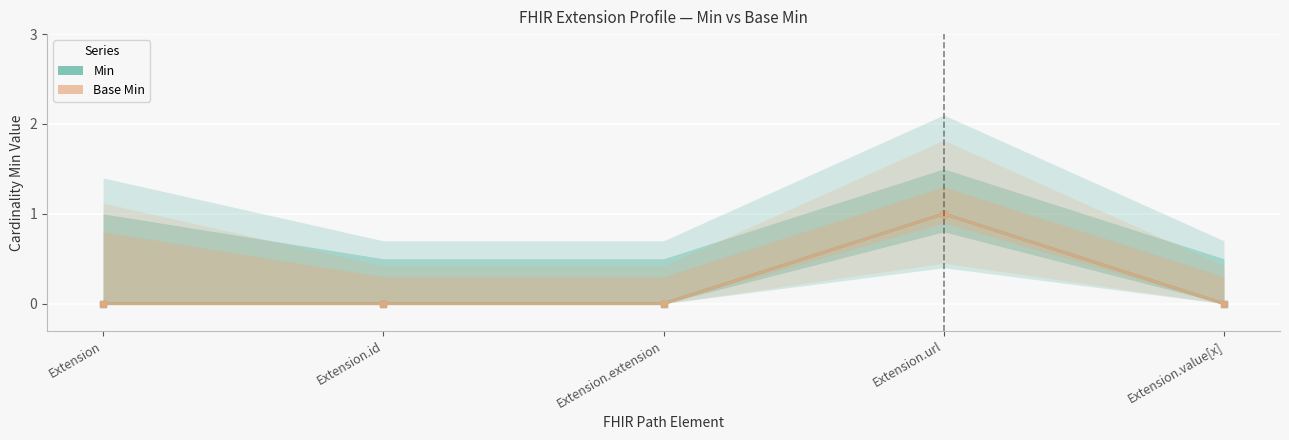

The Min series shows 1 at Extension.url. True or false?

False